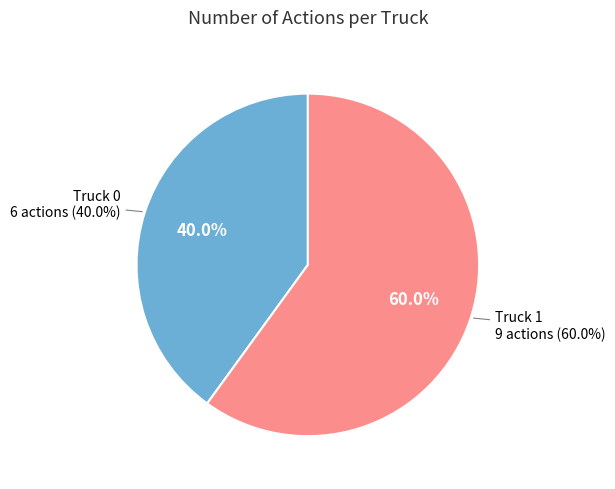

What is the largest slice in the pie chart?

Truck 1